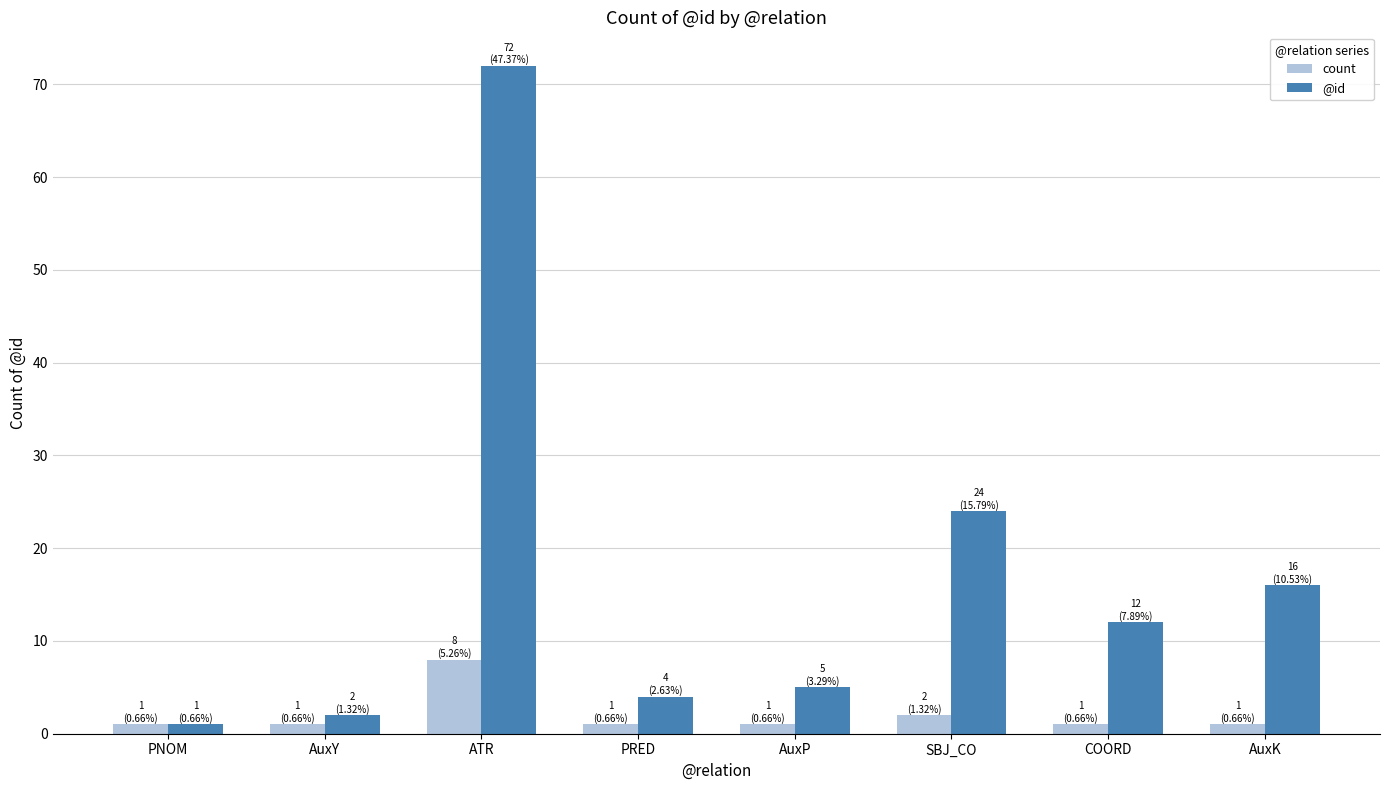

How many series are shown in this chart?

2